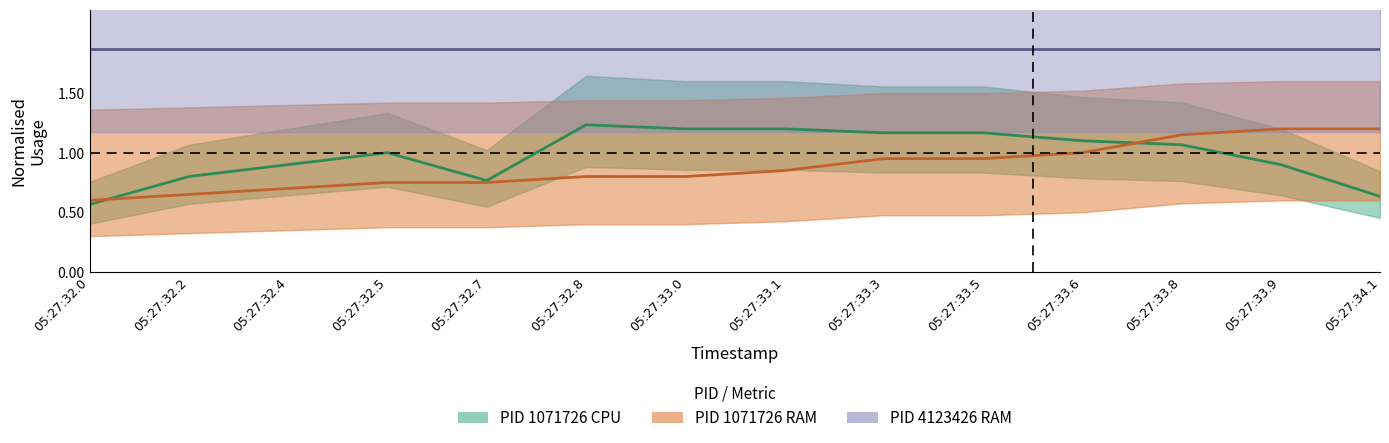

What is the difference between the second highest and minimum values in the pid_1071726_cpu series?

0.6